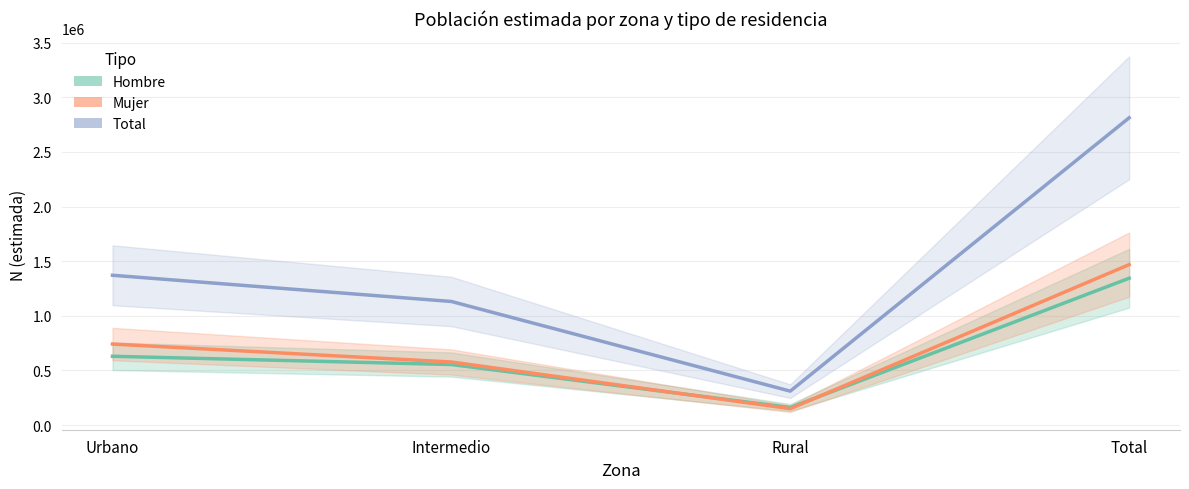

What is the difference between the second highest and second lowest values in the Mujer series?

164272